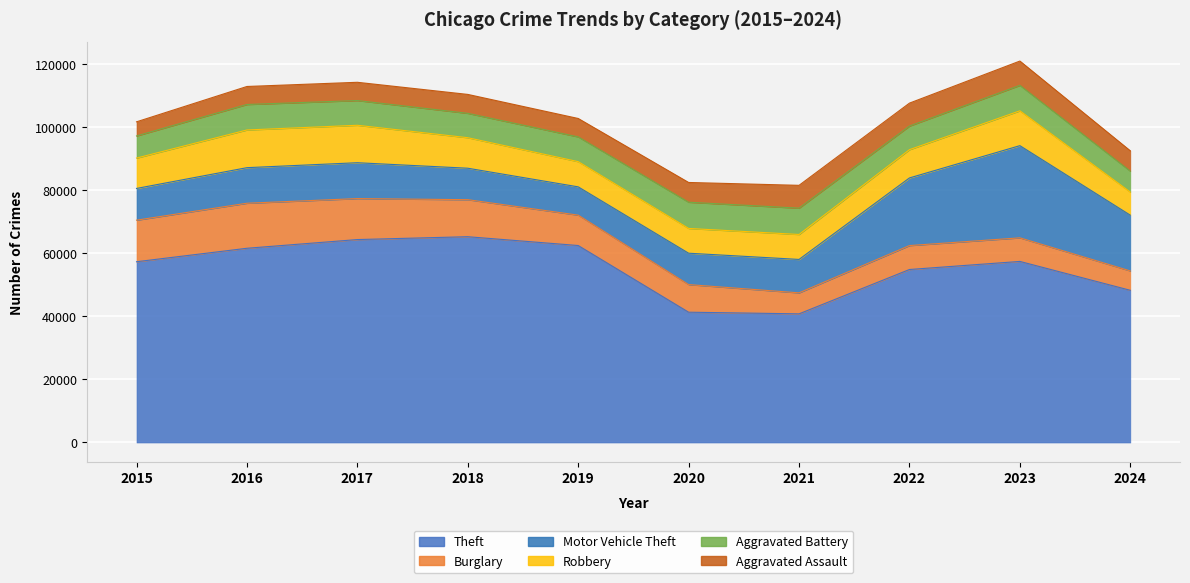

What is the spread (max minus min) of values at 2016?

55910